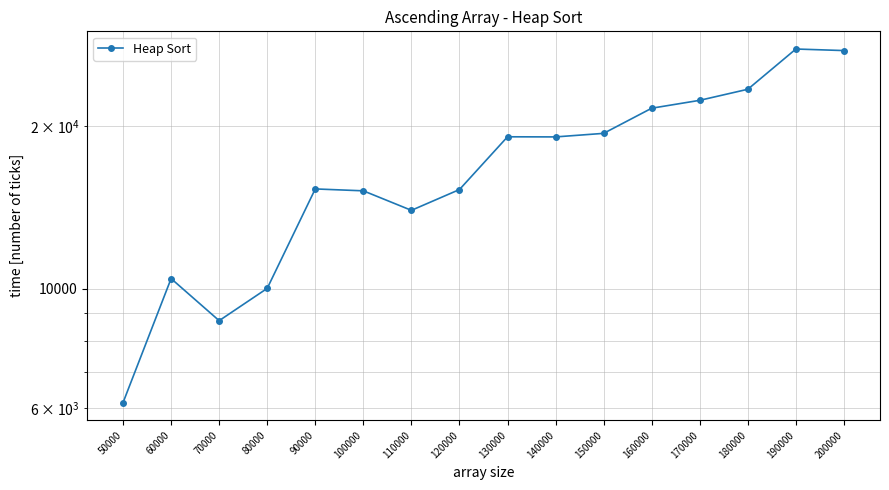

Is it true that the value at 90000 is 15300?

True